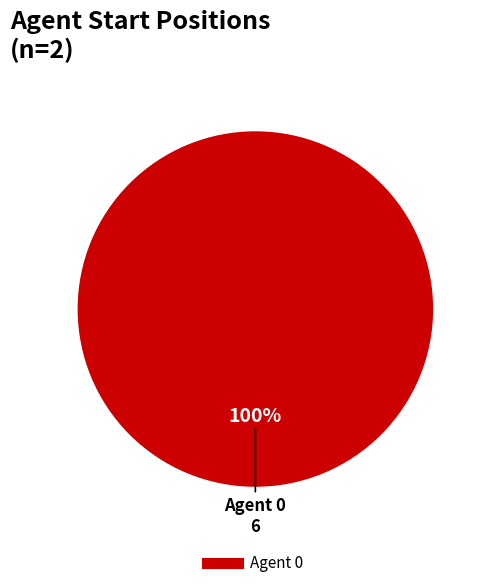

Is there any slice that represents more than half of the pie?

Yes